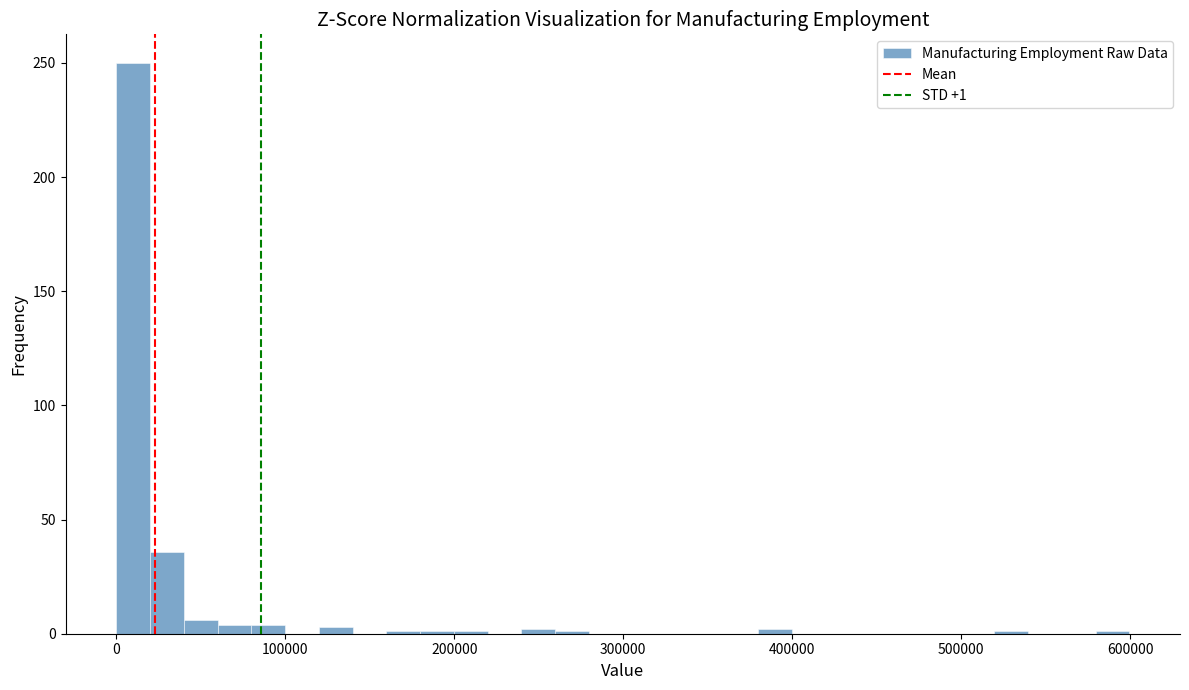

Read against the x-axis, roughly where is the centre of the tallest bar?

10000